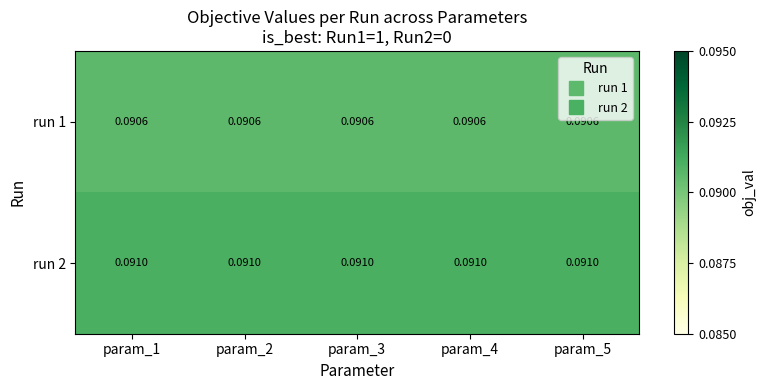

Is the value of run 2 at param_1 greater than the value of run 1 at param_4?

Yes